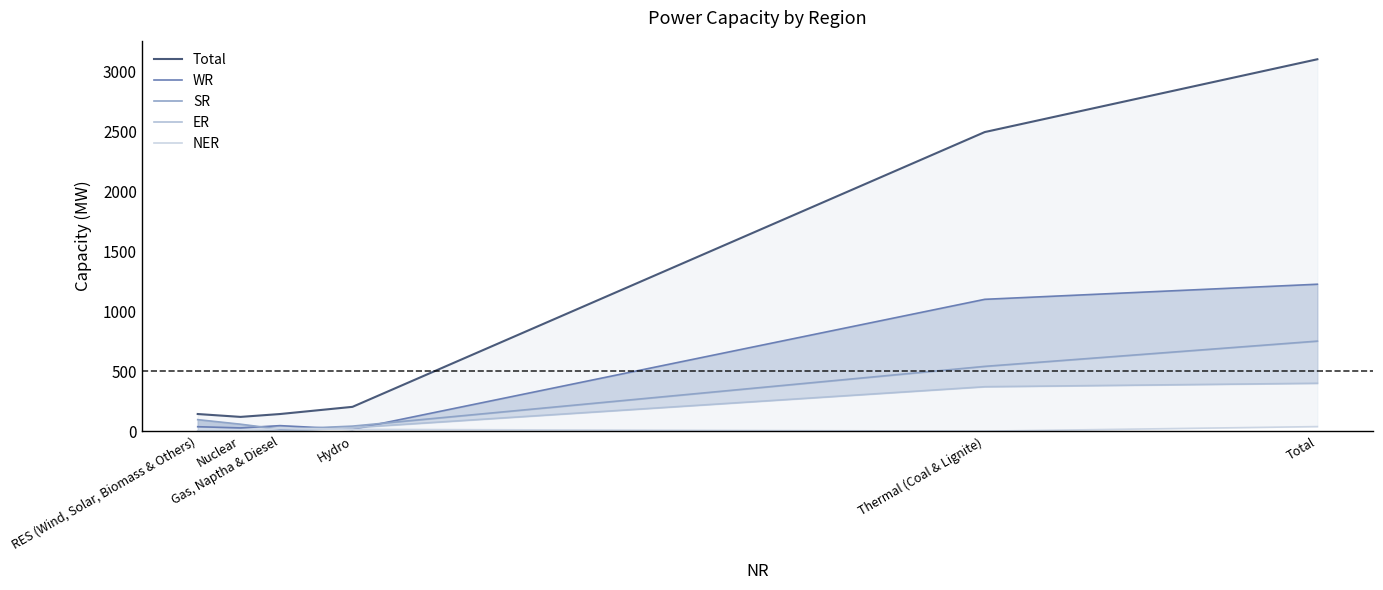

The value of NER at Gas, Naptha & Diesel is 31. True or false?

False